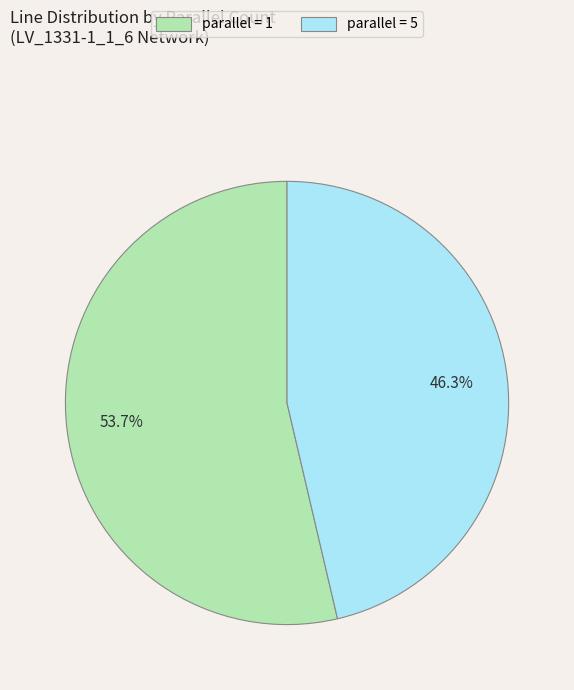

What percentage is NOT represented by parallel = 1?

46.3%